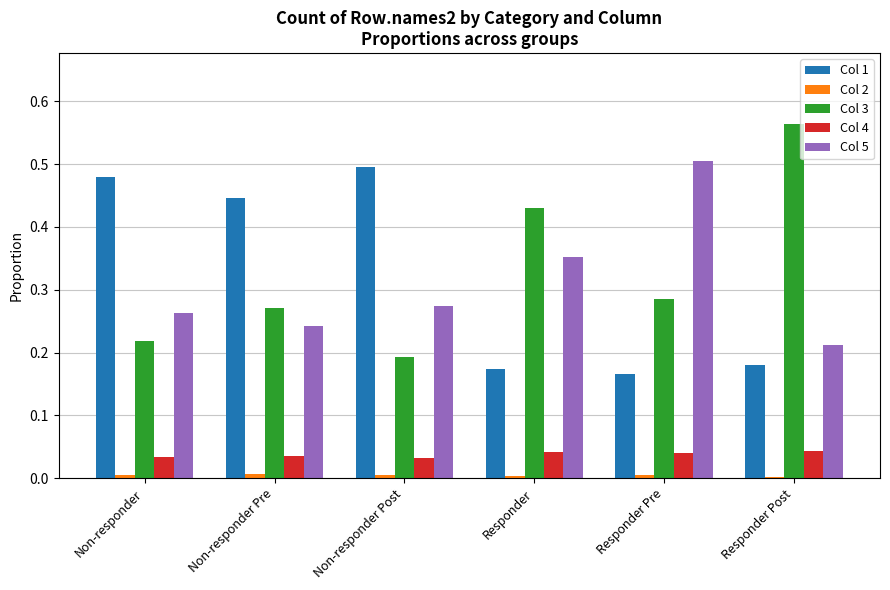

How many groups of bars are there?

6